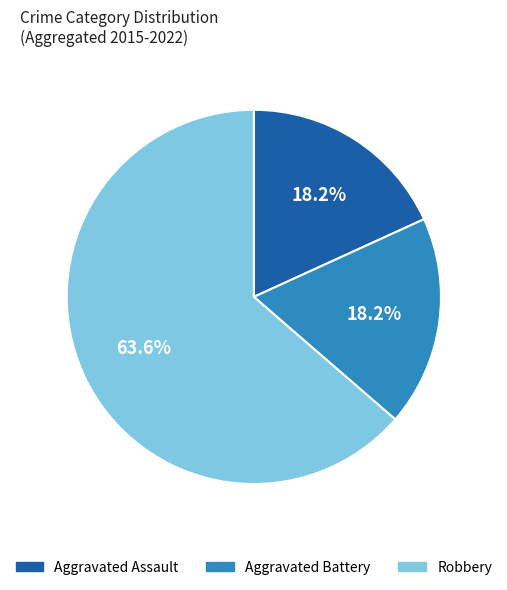

Approximately how many times larger is the value at Robbery compared to Aggravated Battery?

3.5